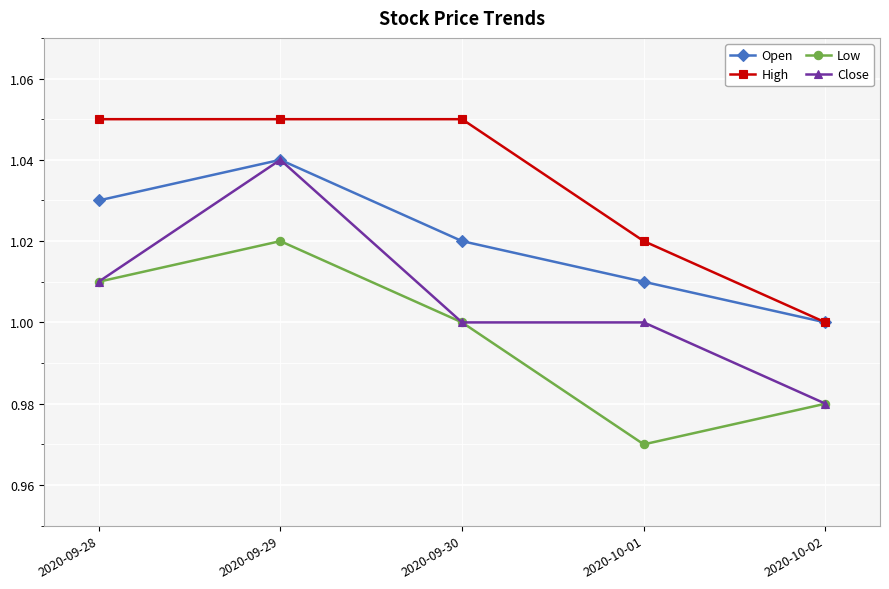

Rank the categories by Low value from lowest to highest.

2020-10-01, 2020-10-02, 2020-09-30, 2020-09-28, 2020-09-29